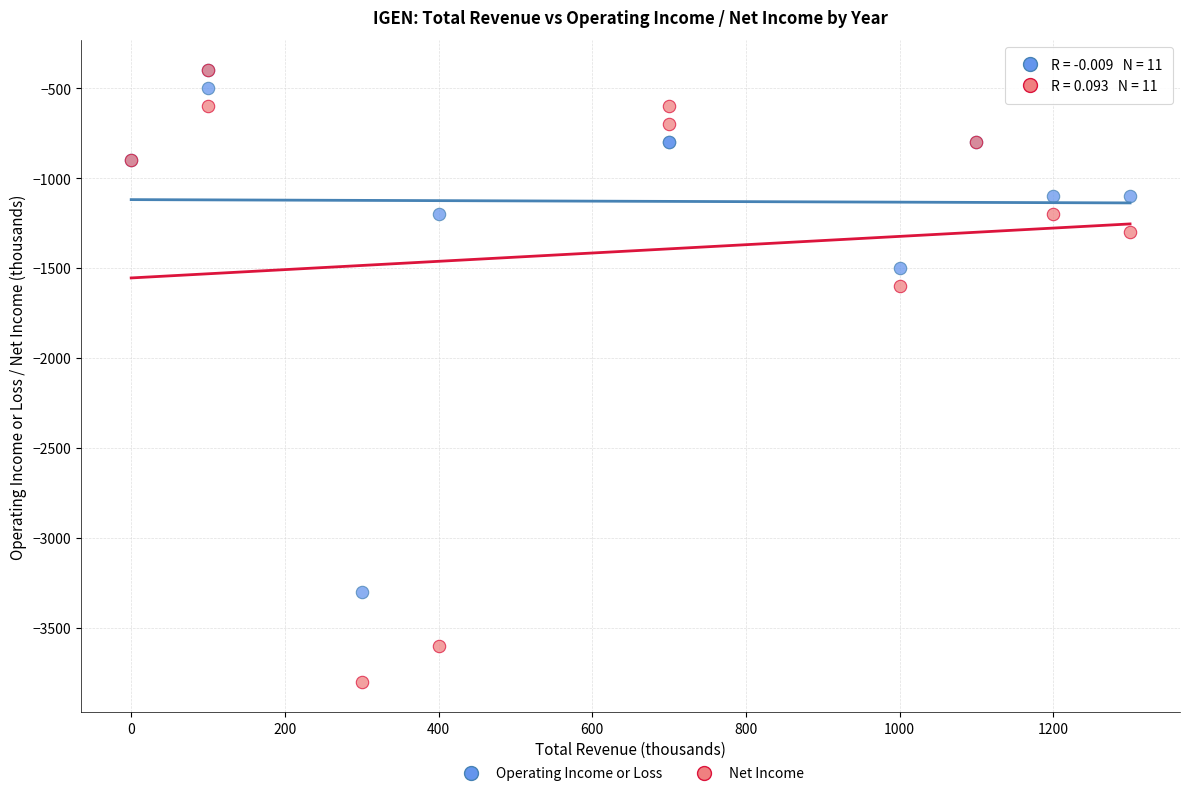

In the Net Income series, what Y value is closest to -2100?

-1600